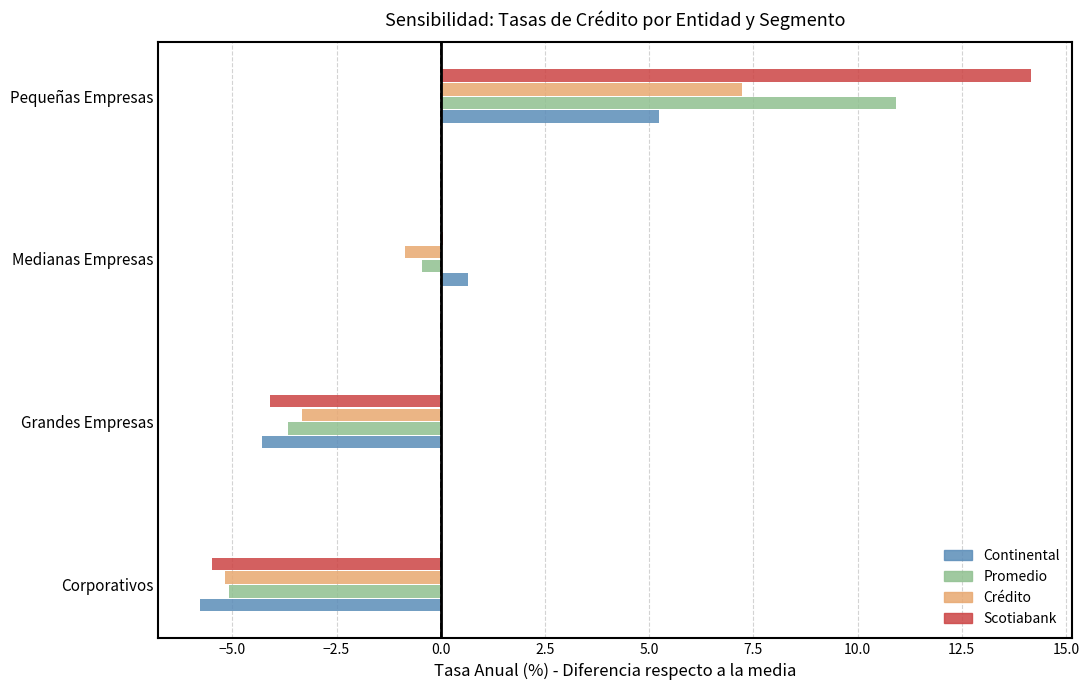

Which series has the largest total across all categories?

Scotiabank